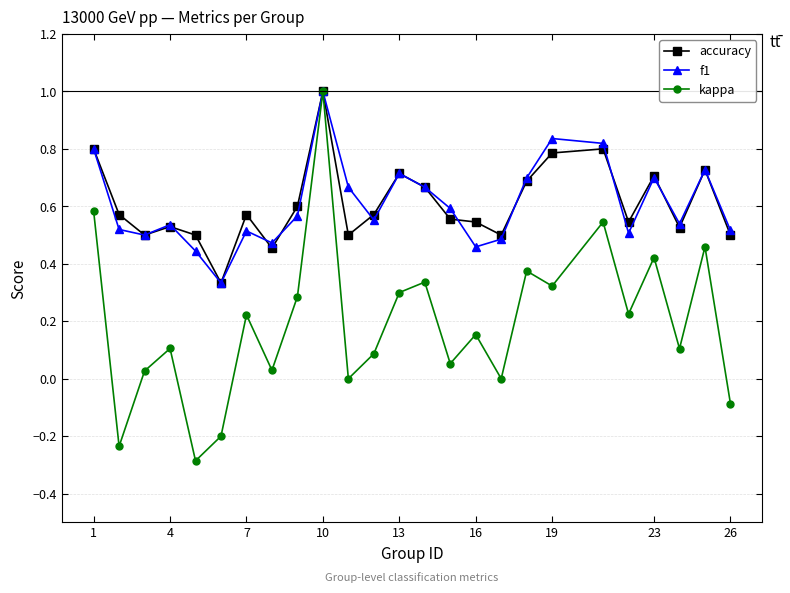

How many data points does each series have?

25